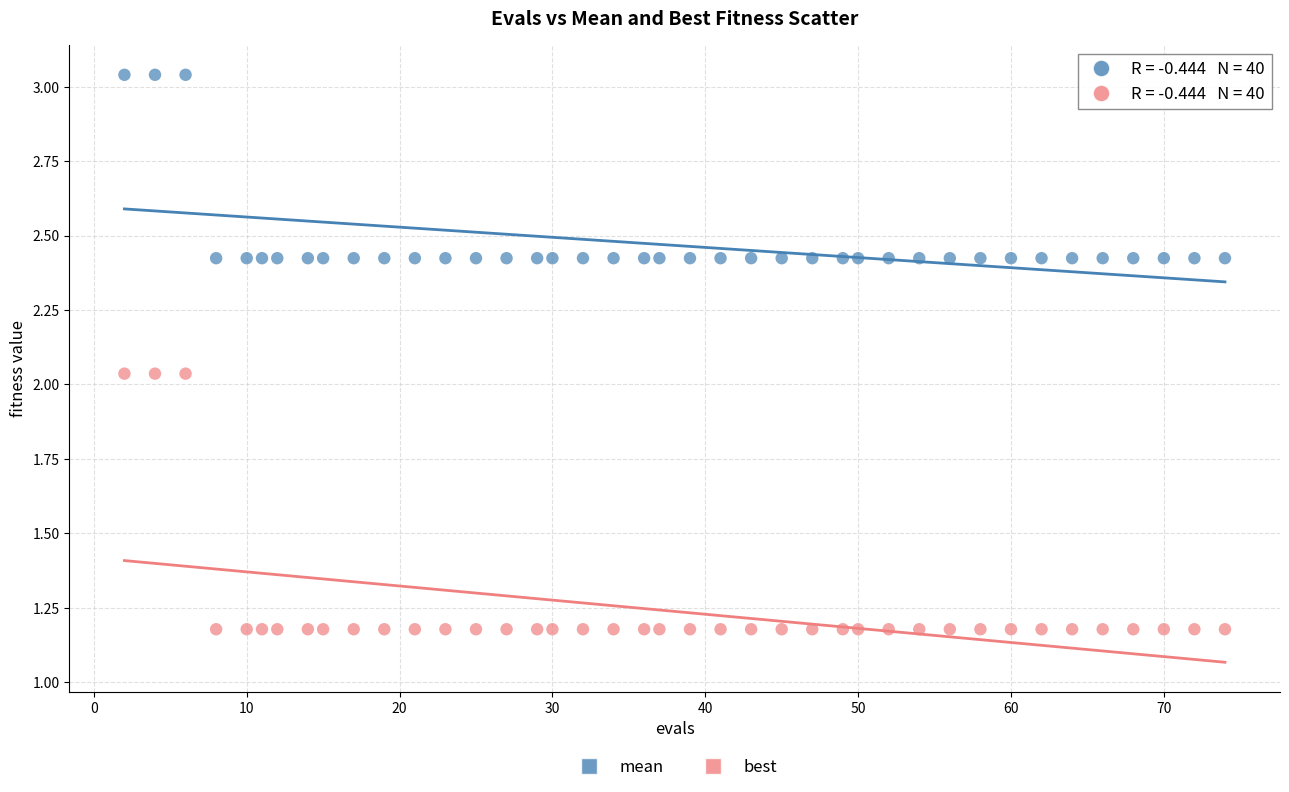

Across all data points, what is the range of X values (max minus min)?

72.0